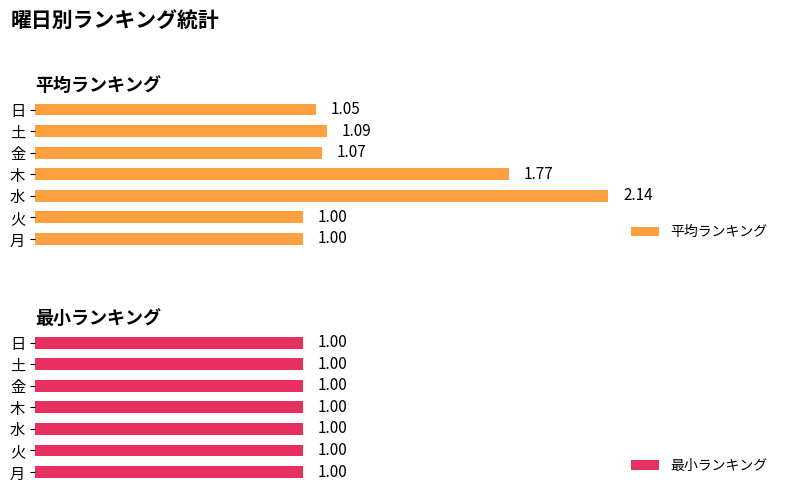

What is the sum of the 平均ランキング values at 5 and 2?

3.2